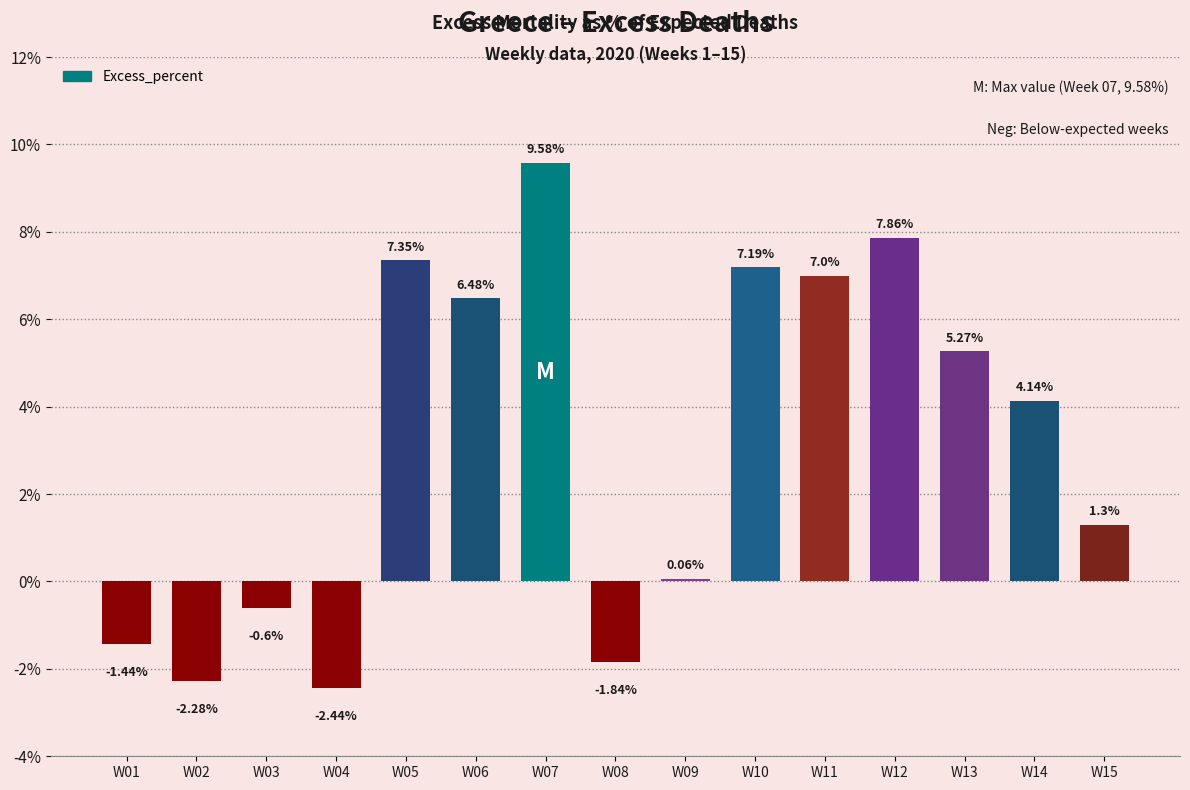

Which has a higher value, W09 or W03?

W09